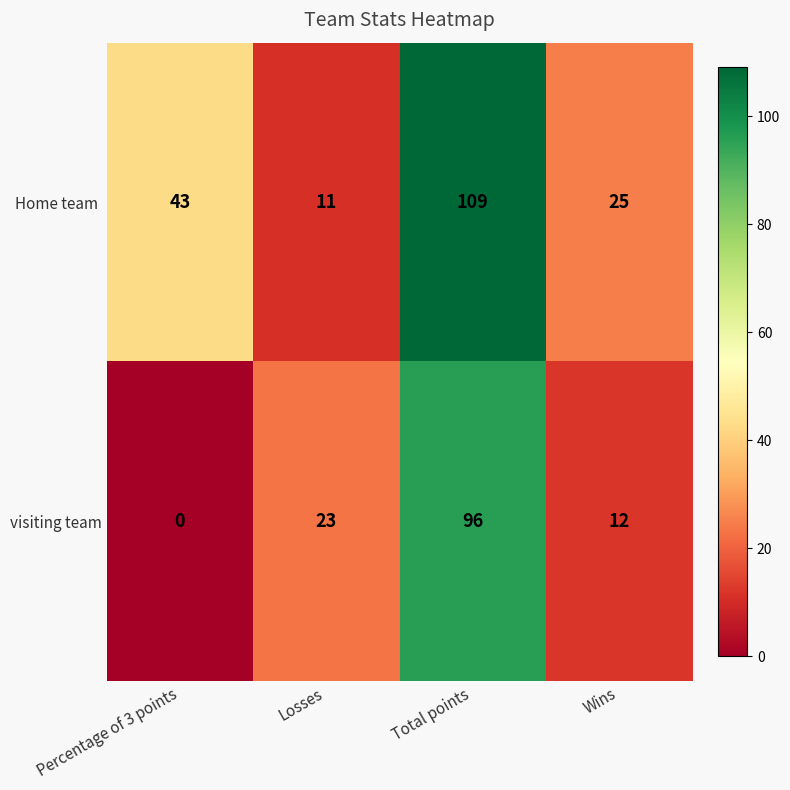

What is the total value across all series at Percentage of 3 points?

43